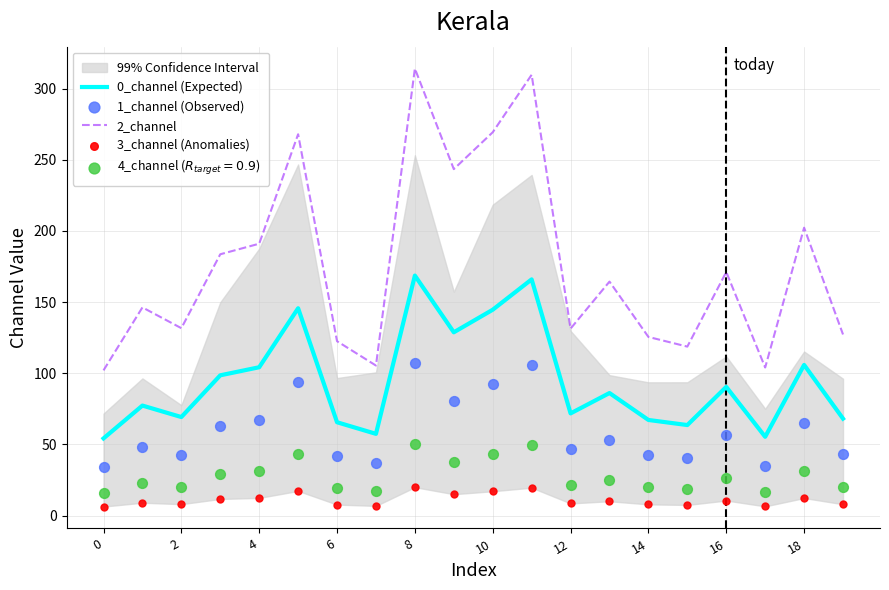

Is the value of 2_channel at 4 greater than the value of 0_channel (Expected) at 12?

Yes